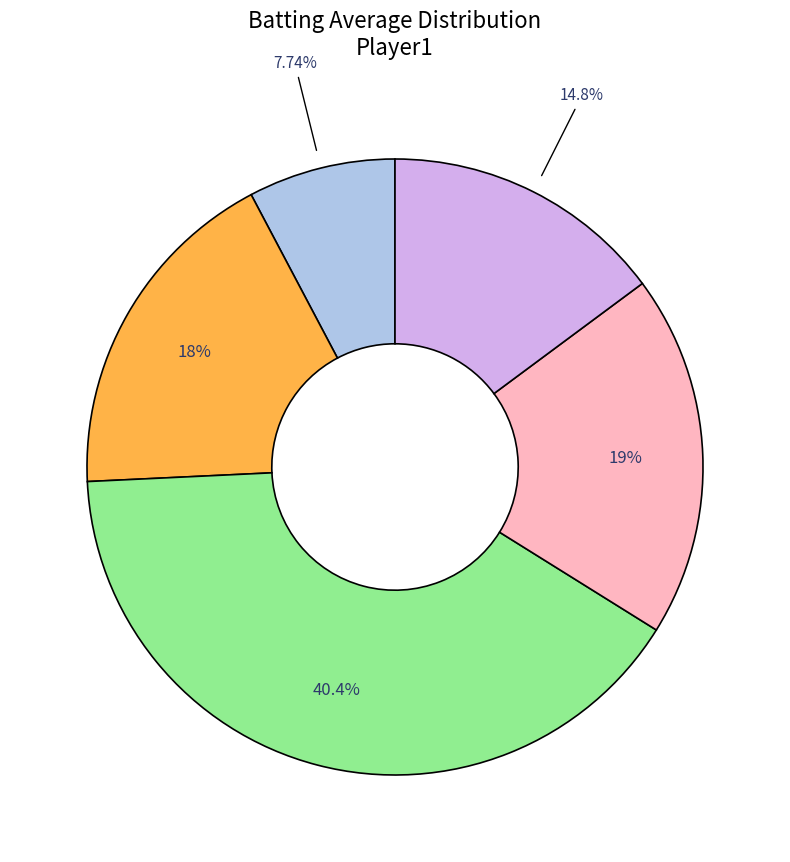

Does any single category account for the majority?

No